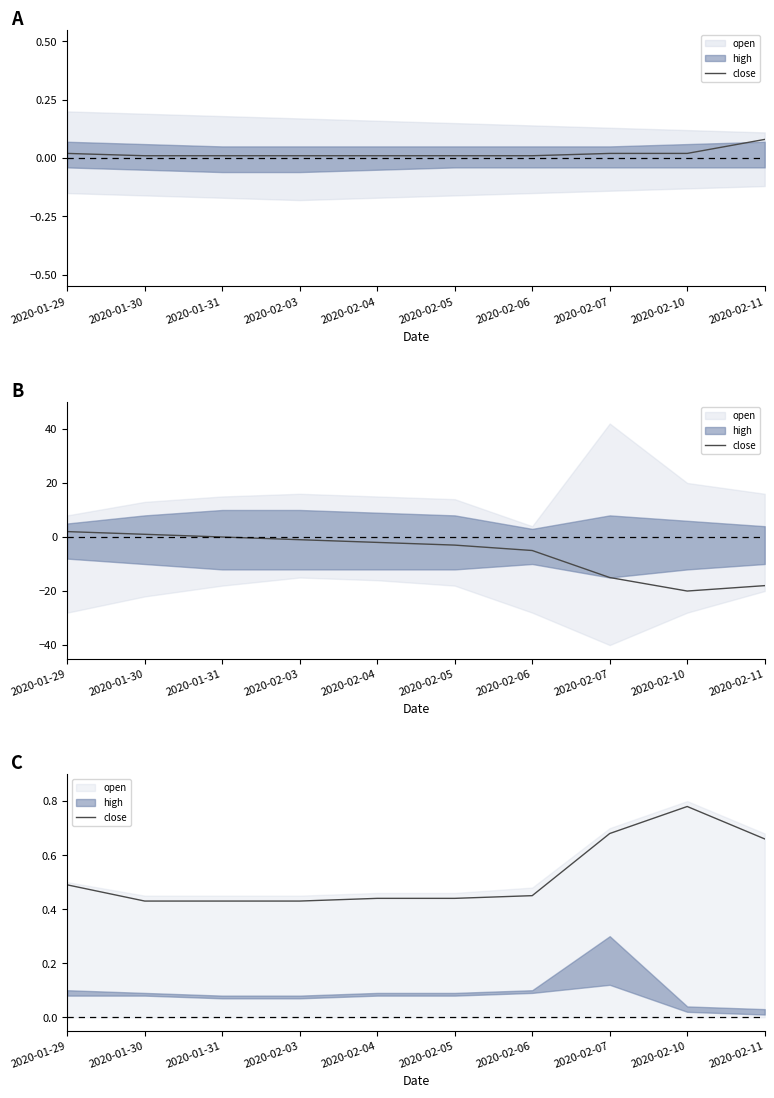

What is the approximate value at 2020-01-29?

0.5